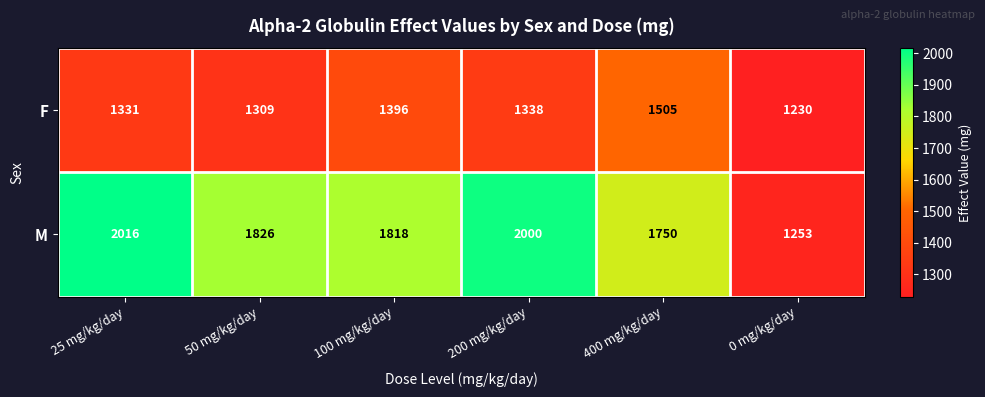

Rank the series by their average value, from lowest to highest.

F, M